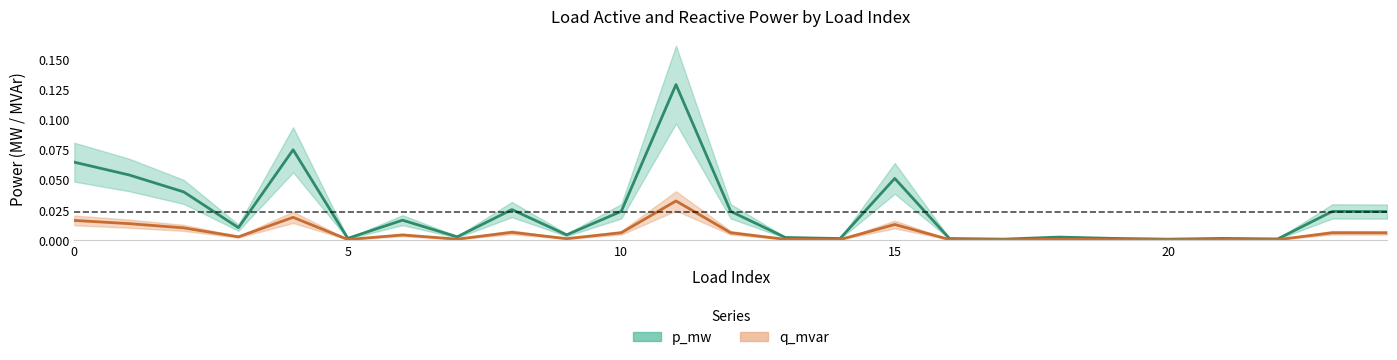

Which series has the largest total across all categories?

p_mw